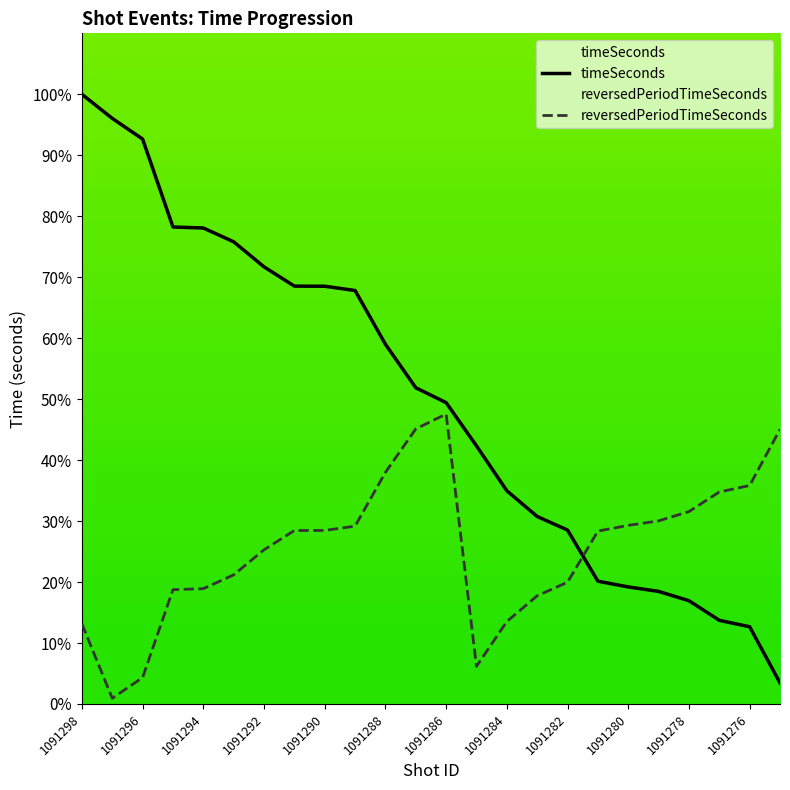

What is the difference between the second highest and second lowest values in the reversedPeriodTimeSeconds series?

40.8